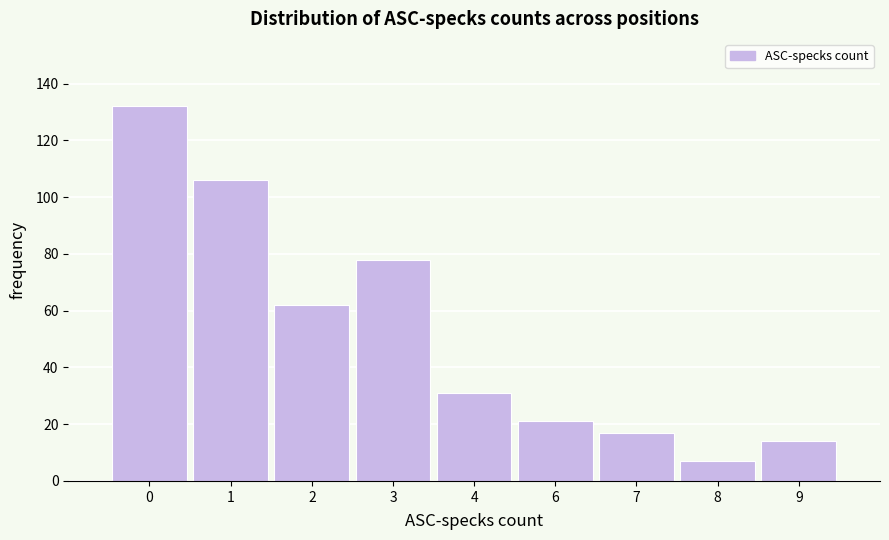

Reading right to left, what are all the values shown in this chart?

9=14	8=7	7=17	6=21	4=31	3=78	2=62	1=106	0=132